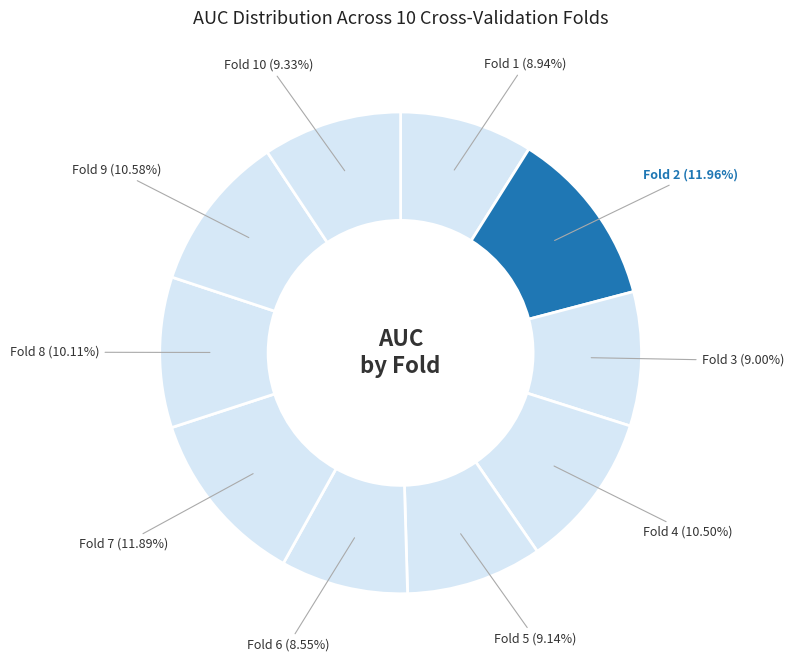

To the nearest percent, what is the difference between the largest and smallest slice percentages?

3%